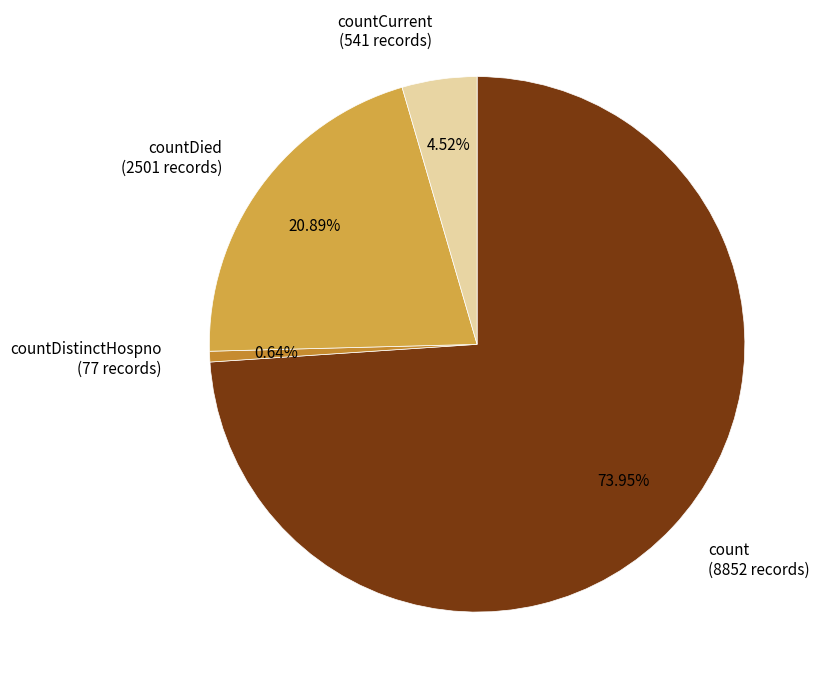

Rank the categories by value from highest to lowest.

count (8852 records), countDied (2501 records), countCurrent (541 records), countDistinctHospno (77 records)